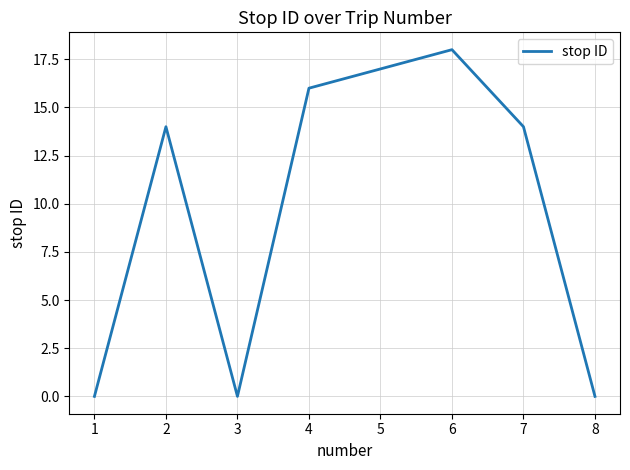

Is it true that the value at 2 is 20?

False